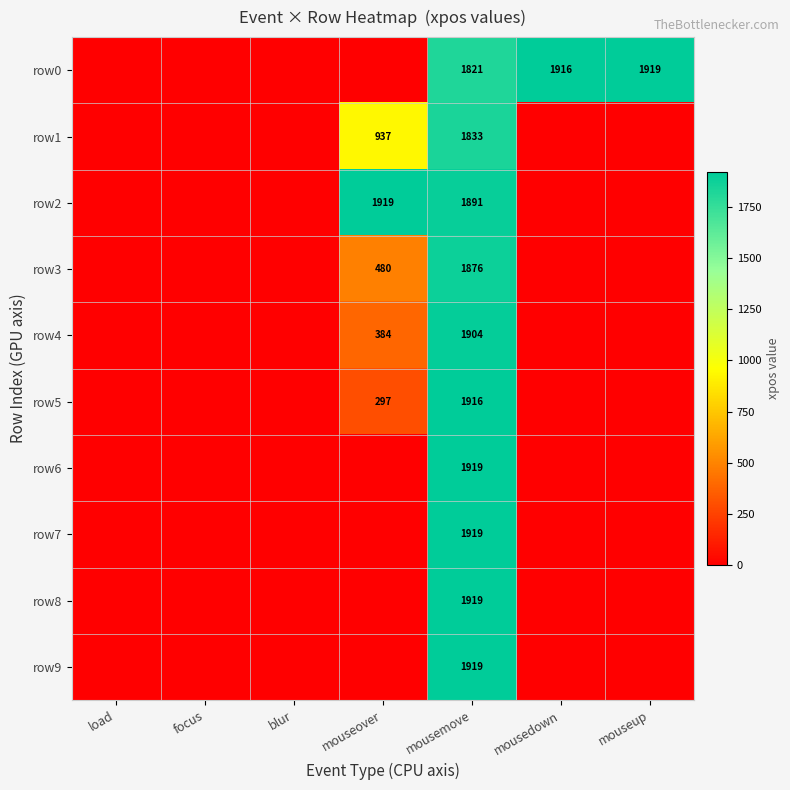

Is it true that row2 equals 2592 at mousemove?

False